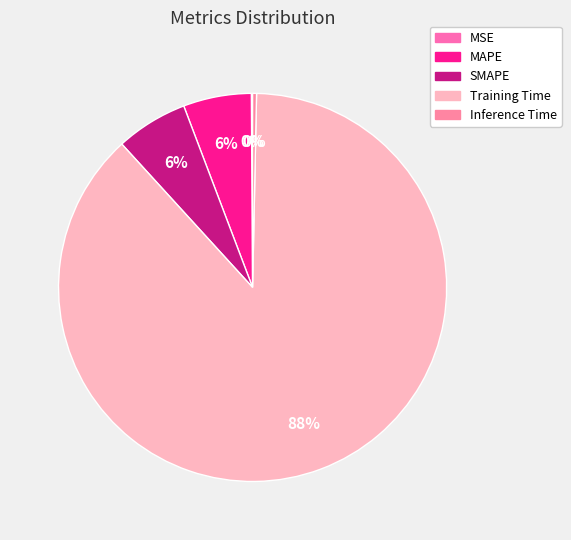

What is the smallest slice in the pie chart?

MSE